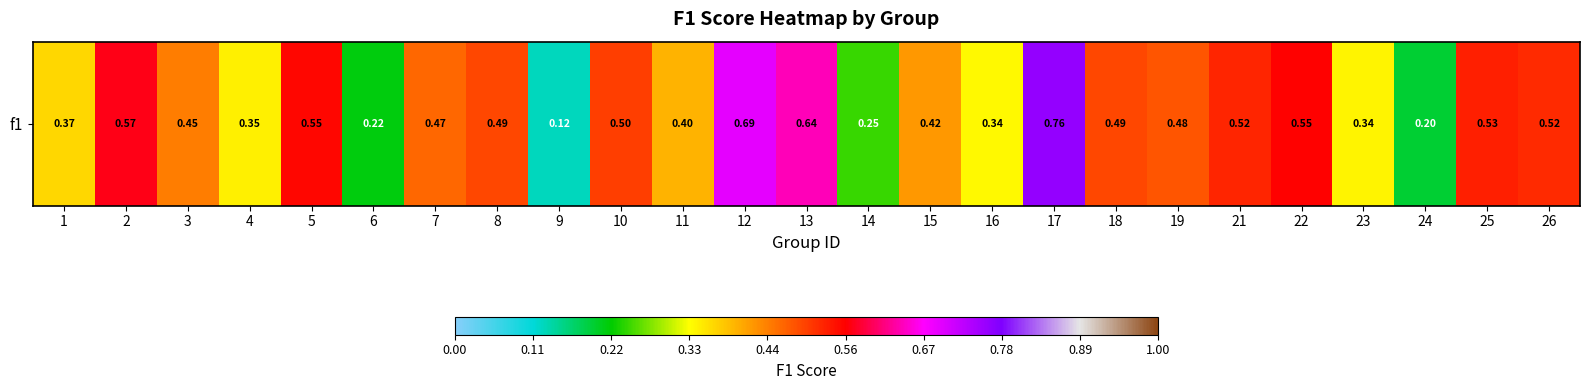

Rank the categories by value from lowest to highest.

9, 24, 6, 14, 16, 23, 4, 1, 11, 15, 3, 7, 19, 18, 8, 10, 26, 21, 25, 5, 22, 2, 13, 12, 17